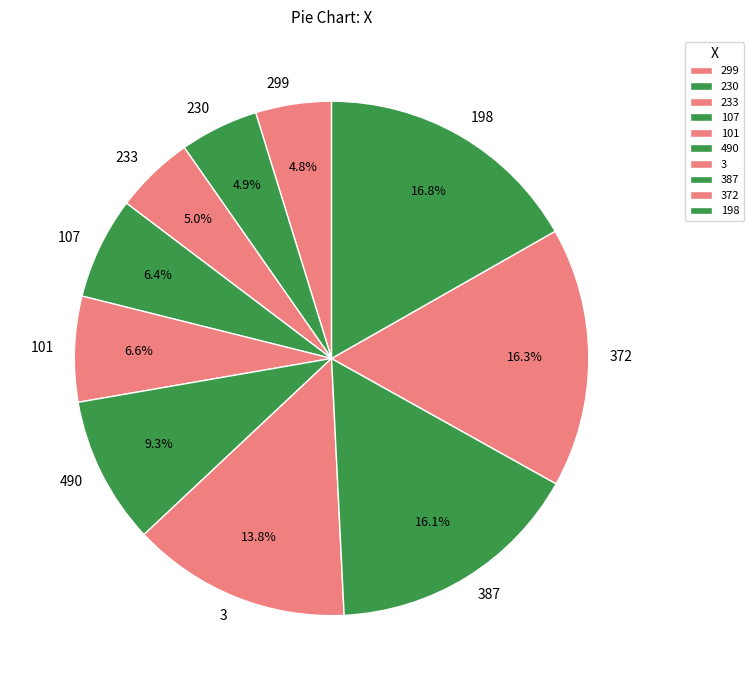

To the nearest percent, what portion does 3 represent?

14%